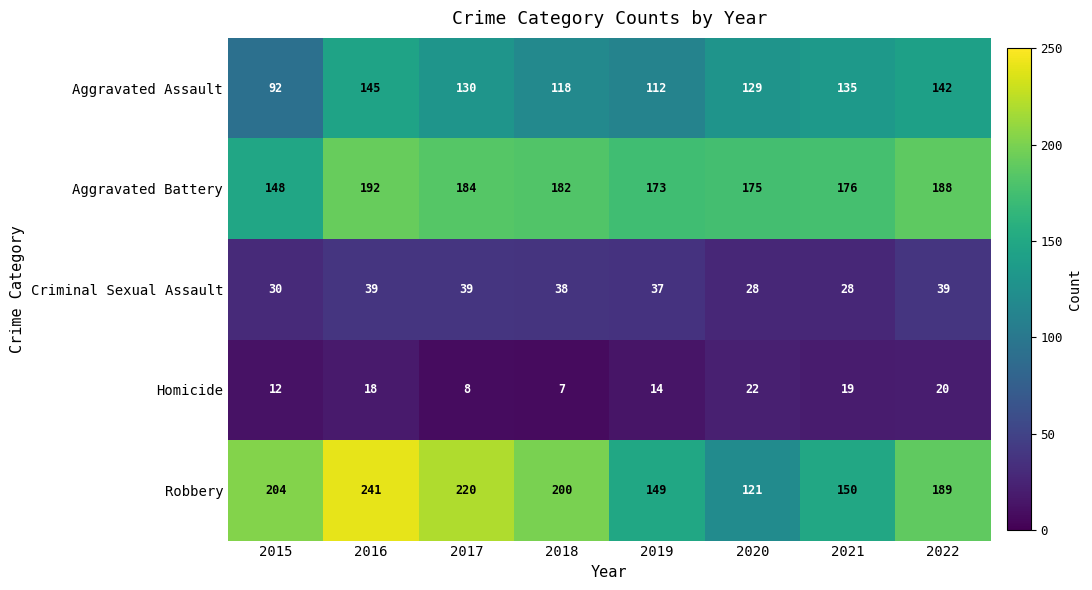

Read the Aggravated Battery value at 2018, to the nearest 5.

180